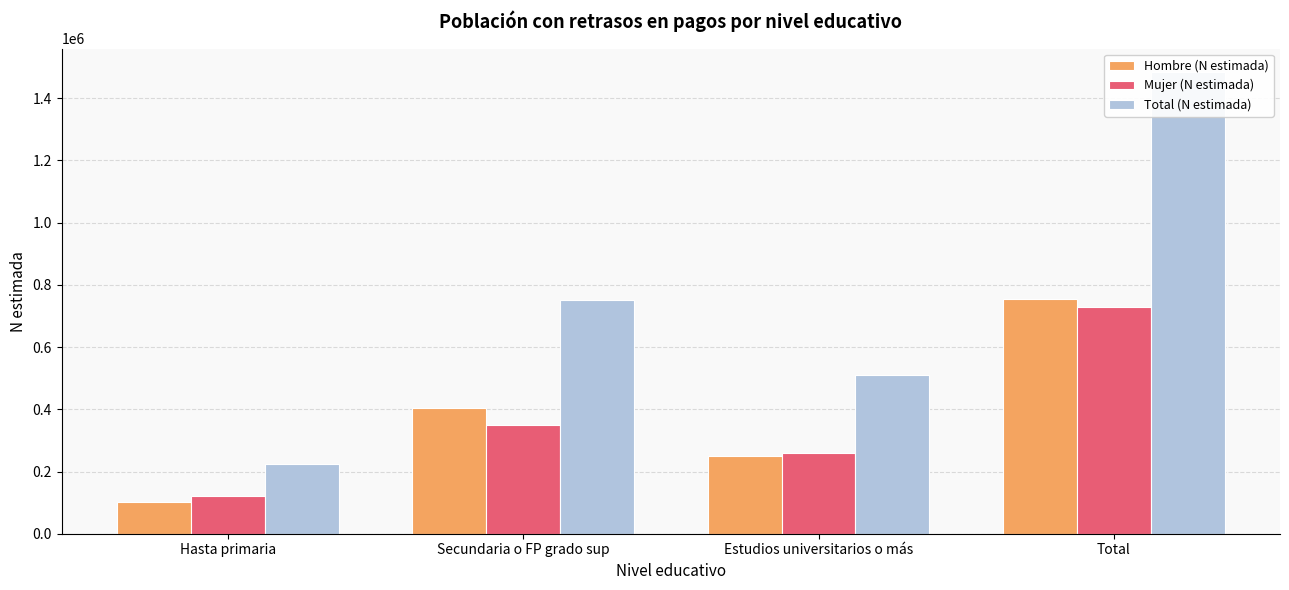

Is the value of Hombre (N estimada) at Total greater than the value of Total (N estimada) at Hasta primaria?

Yes